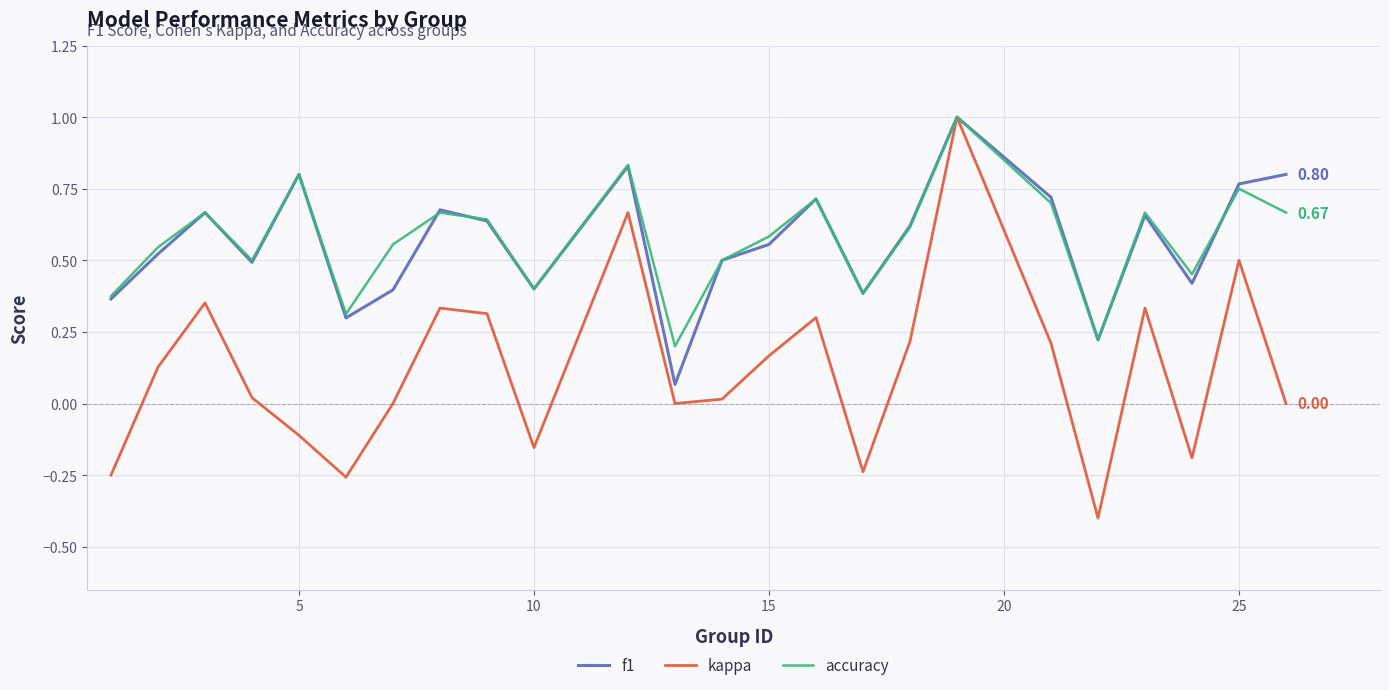

Which series has the largest range (max minus min)?

kappa